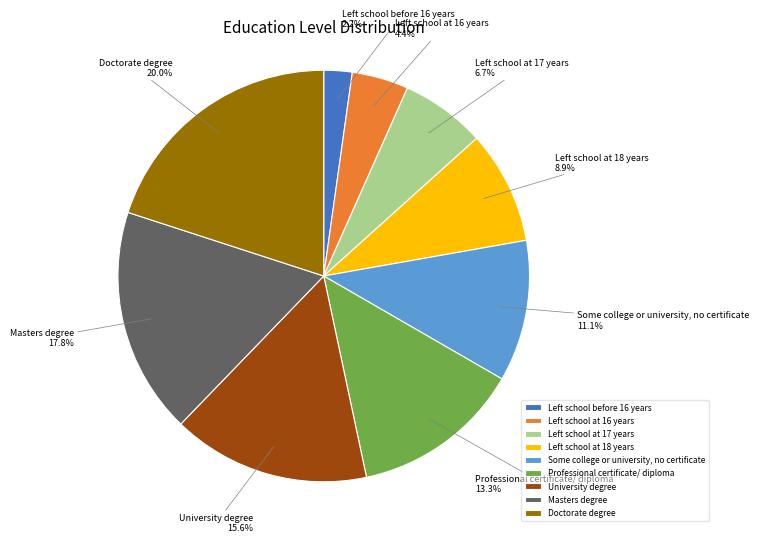

To the nearest percent, what is the difference between the University degree and Professional certificate/ diploma slice percentages?

2%